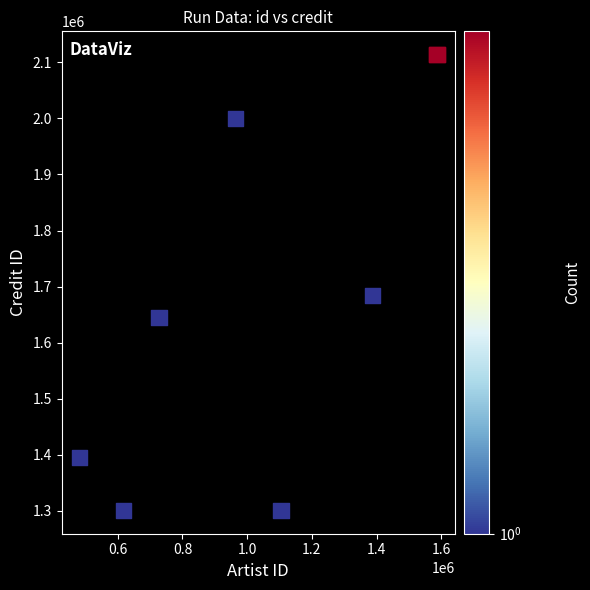

What Y value in the scatter plot is closest to 1707333?

1684826